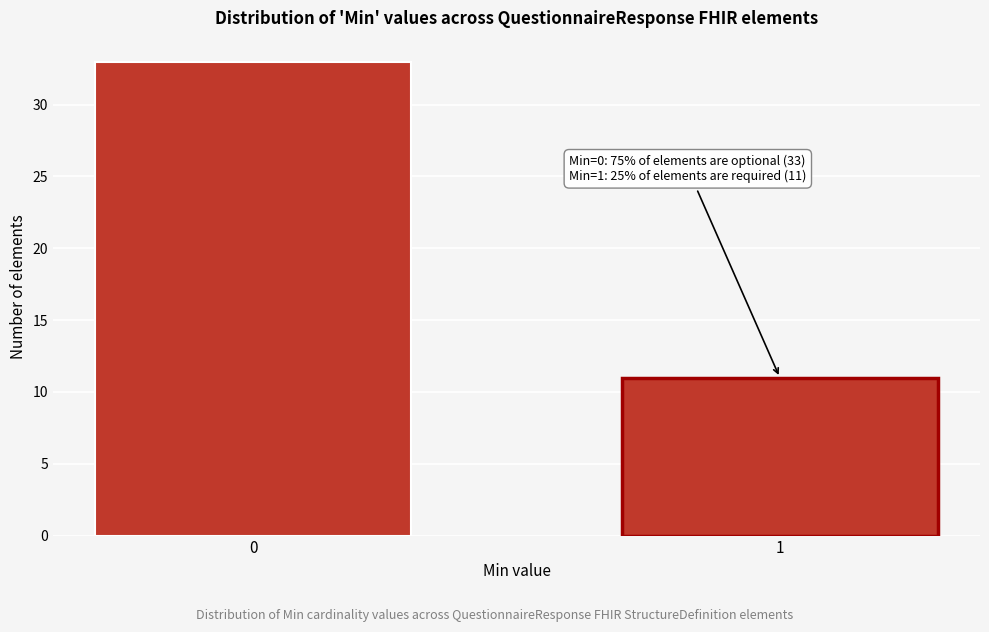

Reading left to right, list all the values displayed in this chart.

33	11